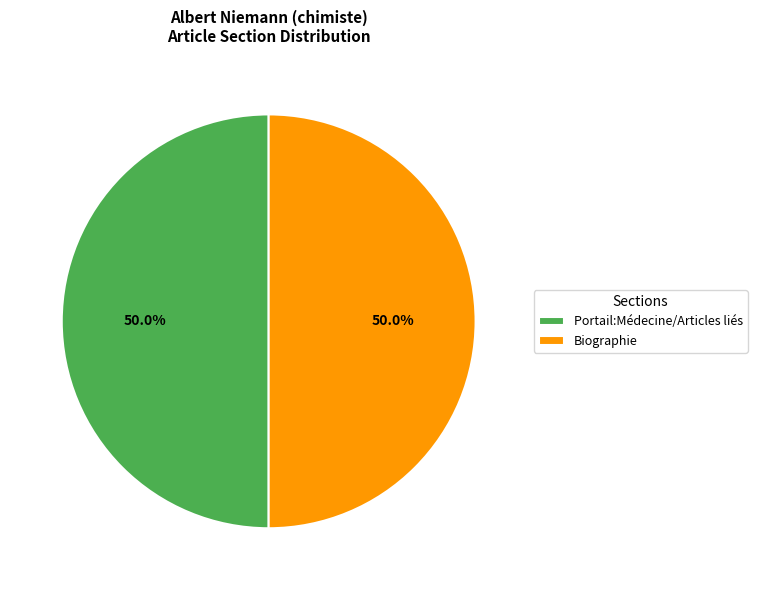

To the nearest percent, what is the average slice percentage?

50%